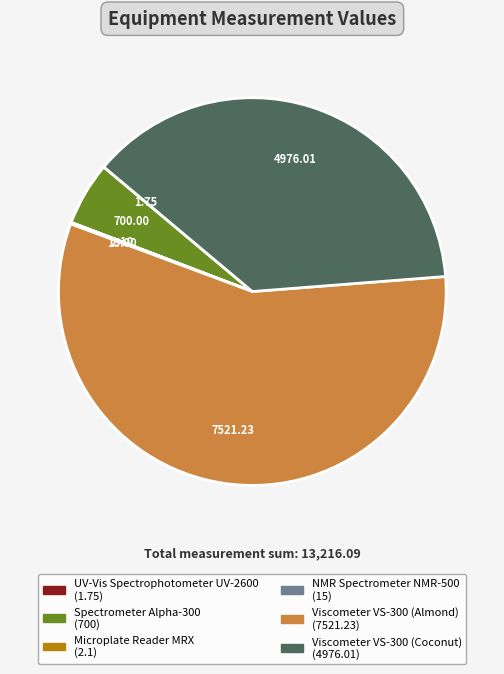

What is the ratio of the value at Viscometer VS-300 (Coconut) to the value at Viscometer VS-300 (Almond)?

0.7